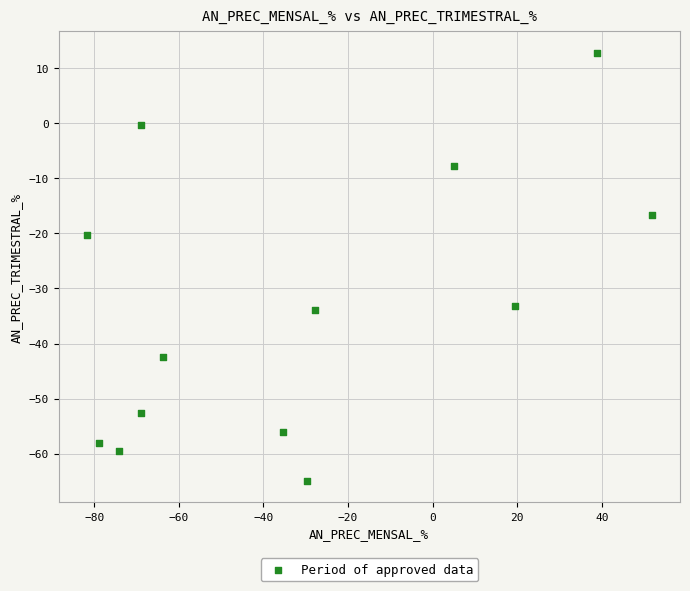

What is the range of X values (max minus min)?

133.5